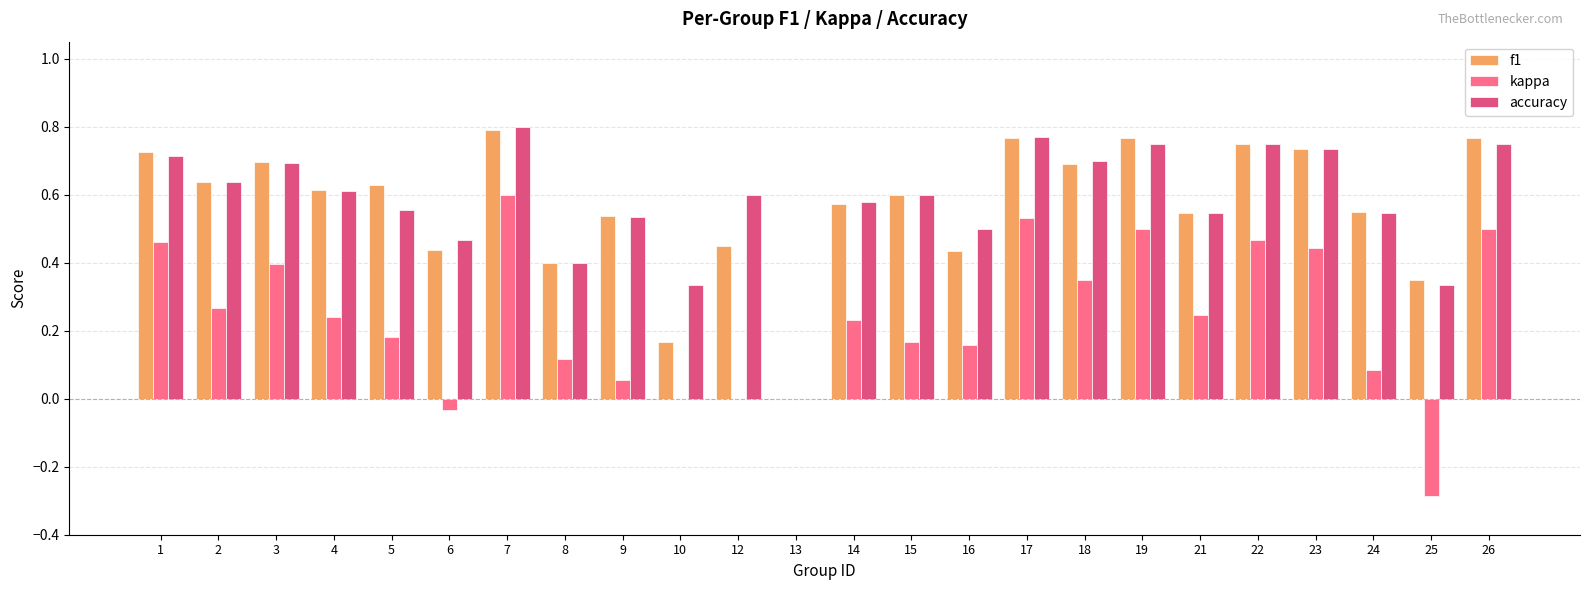

What is the sum of the accuracy values at 15 and 9?

1.1